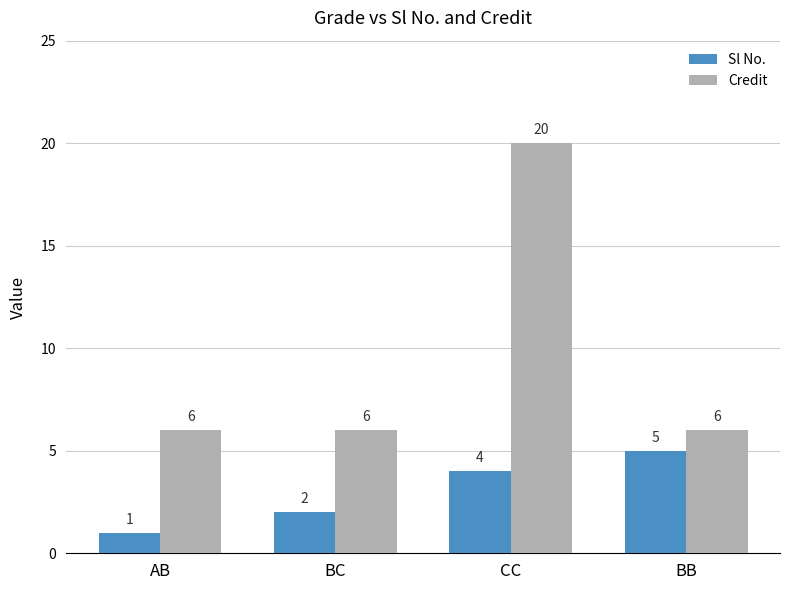

List the series in order of their peak value, highest first.

Credit, Sl No.